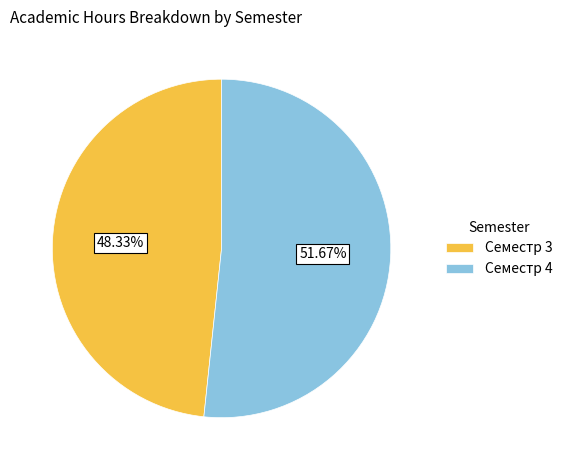

Which category has the smallest portion of the pie?

Семестр 3